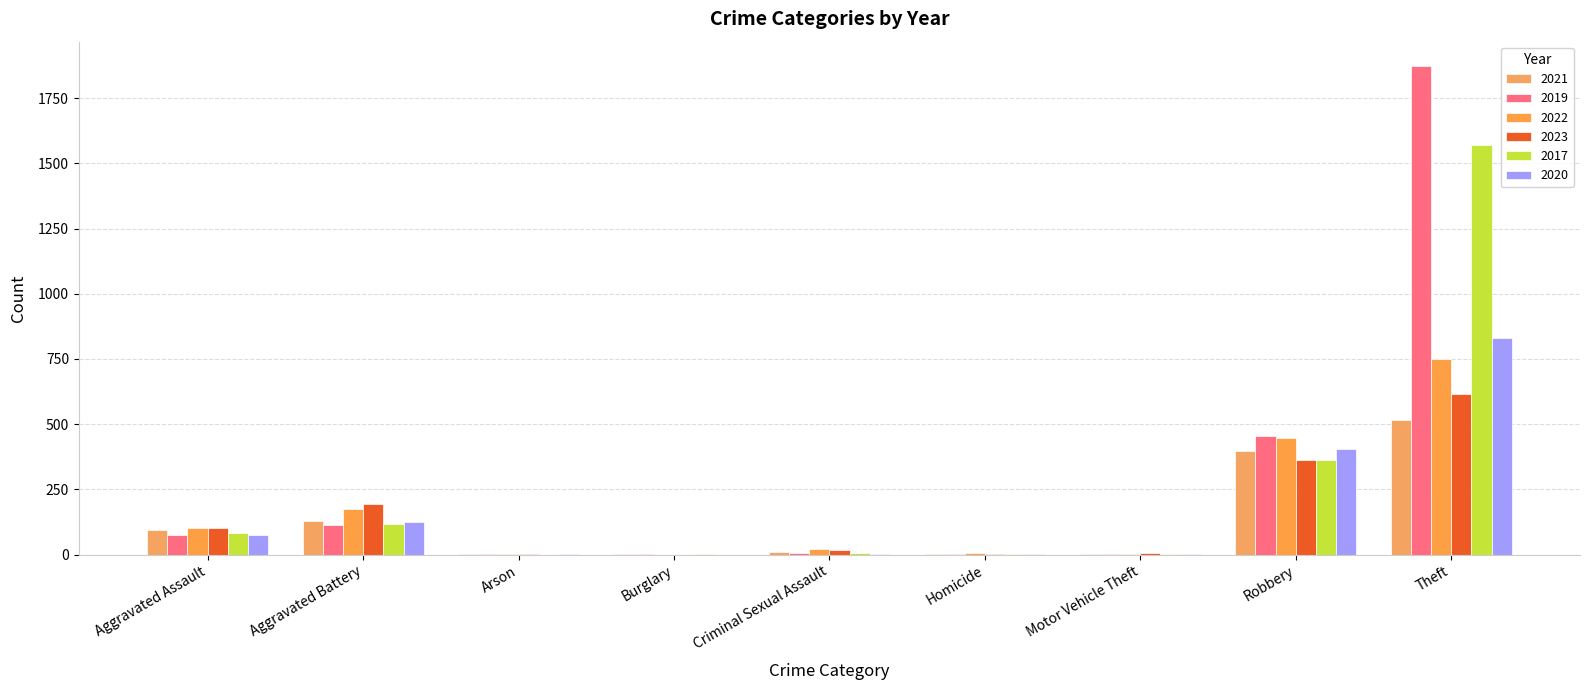

Are the bars horizontal?

No